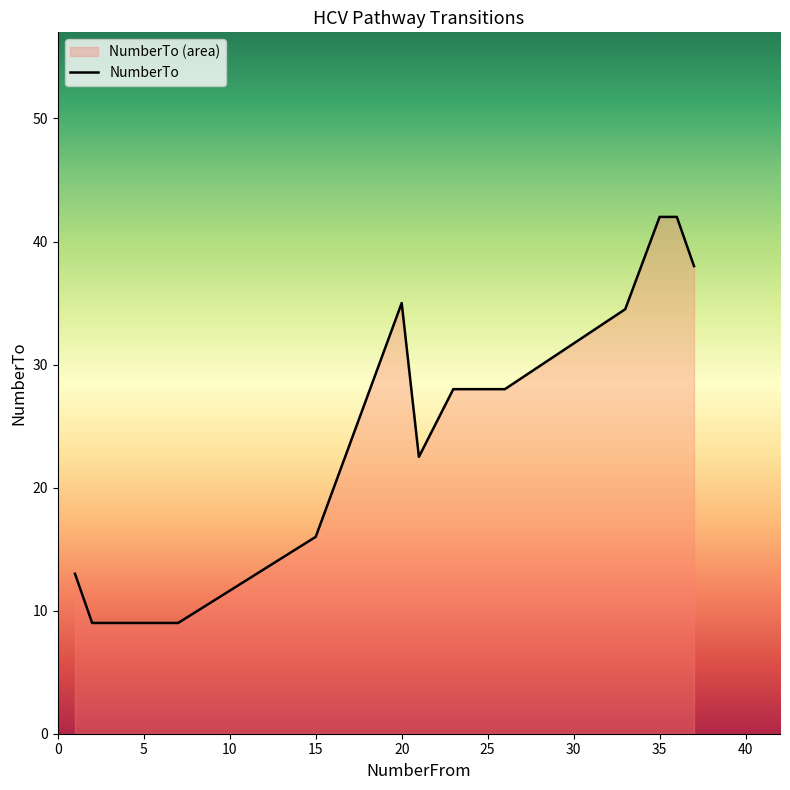

What is the smallest value displayed?

9.0